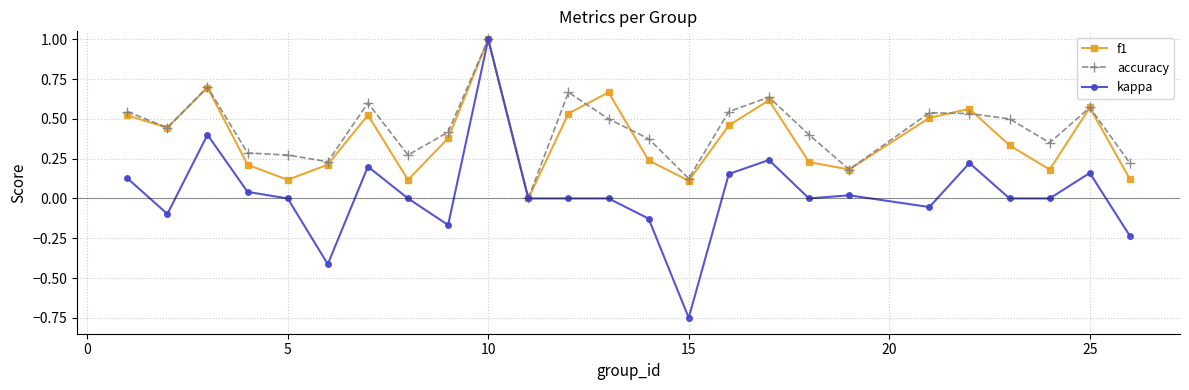

Which series has the widest spread of values?

kappa